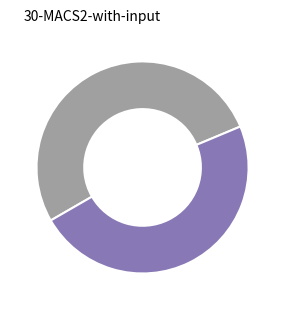

Is there any slice that represents more than half of the pie?

Yes